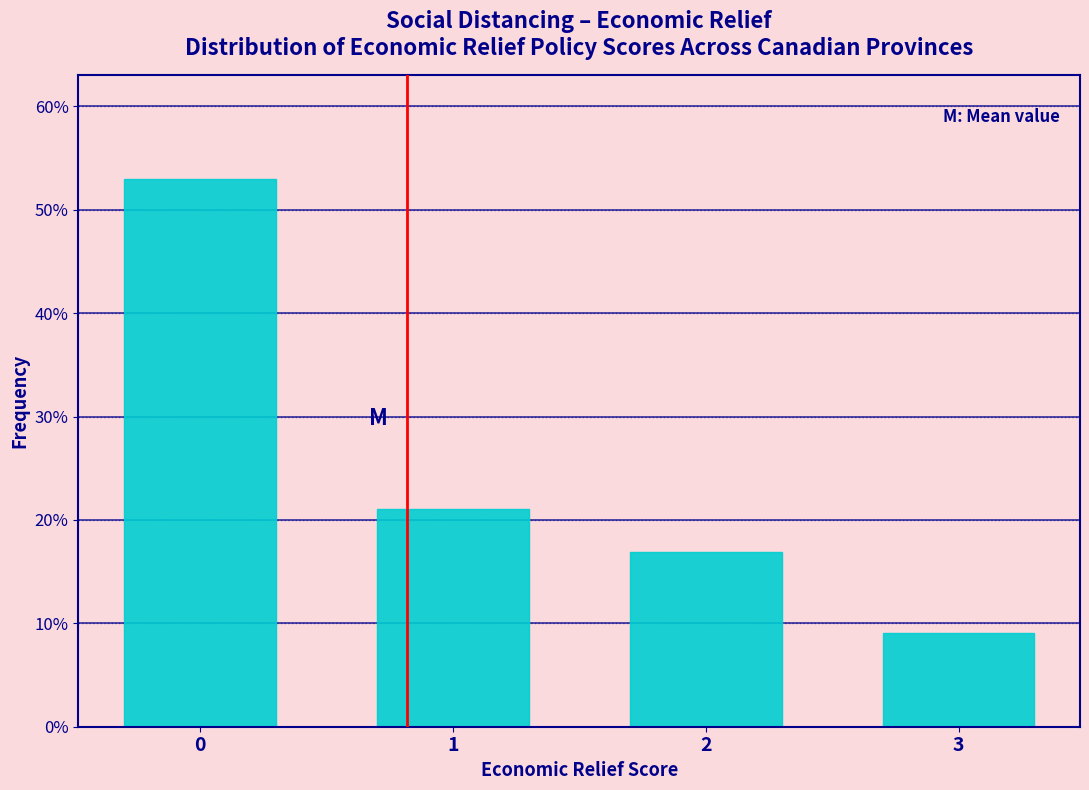

Are the bars horizontal?

No